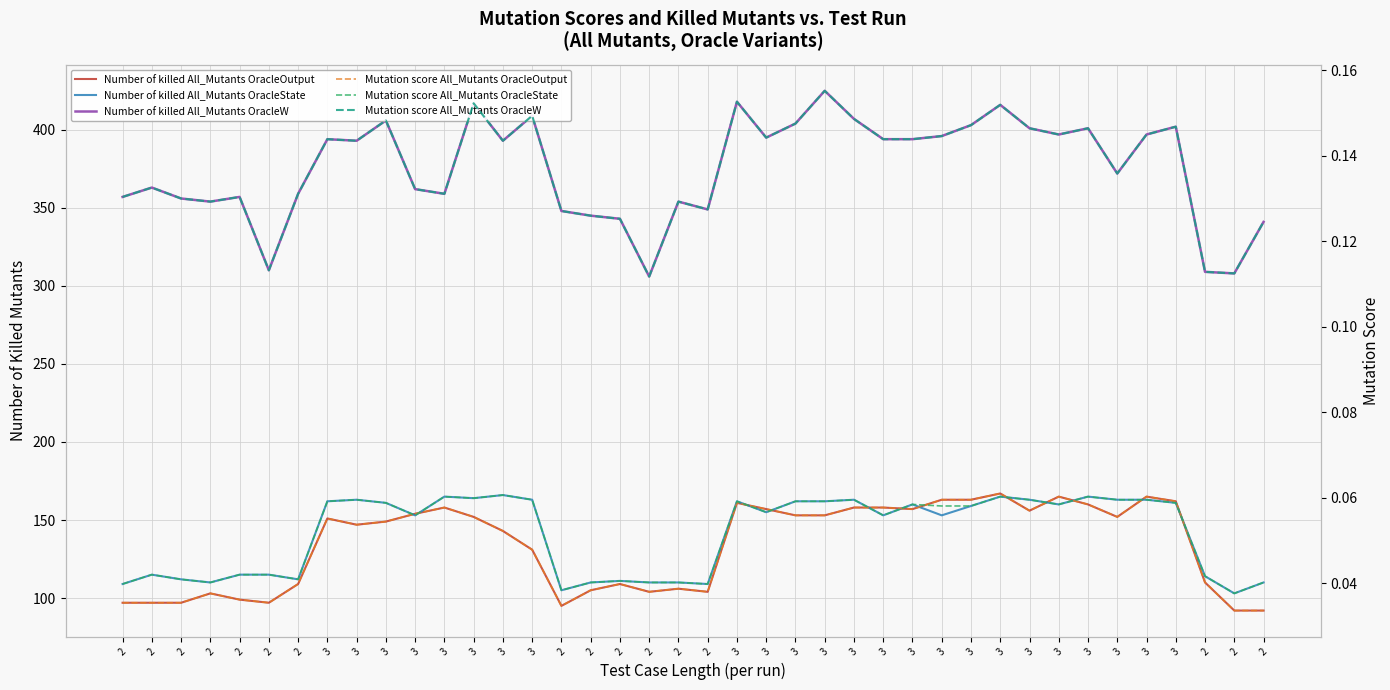

What is the greatest value displayed?

425.0